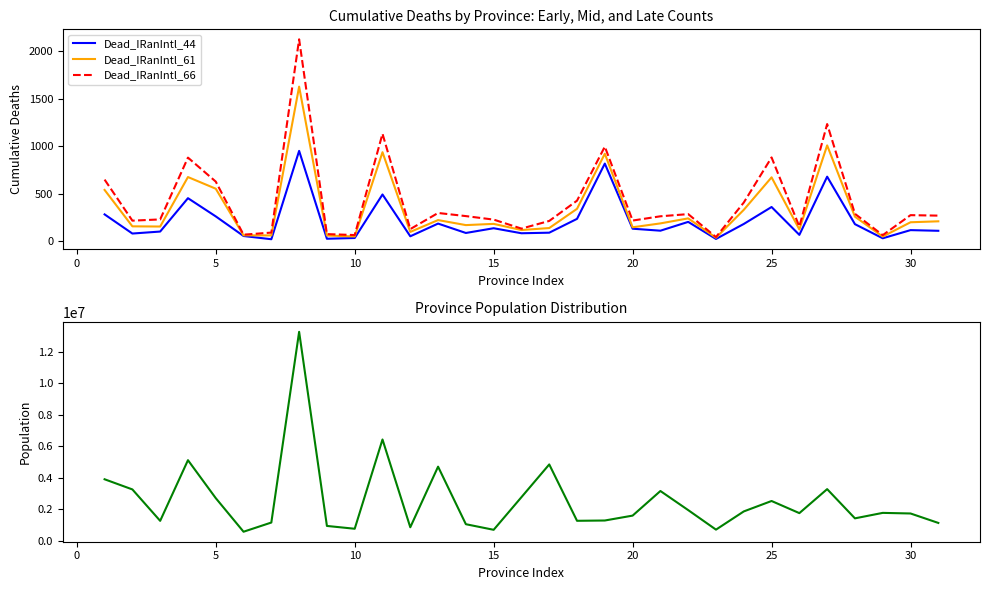

What is the spread (max minus min) of values at 10?

768866